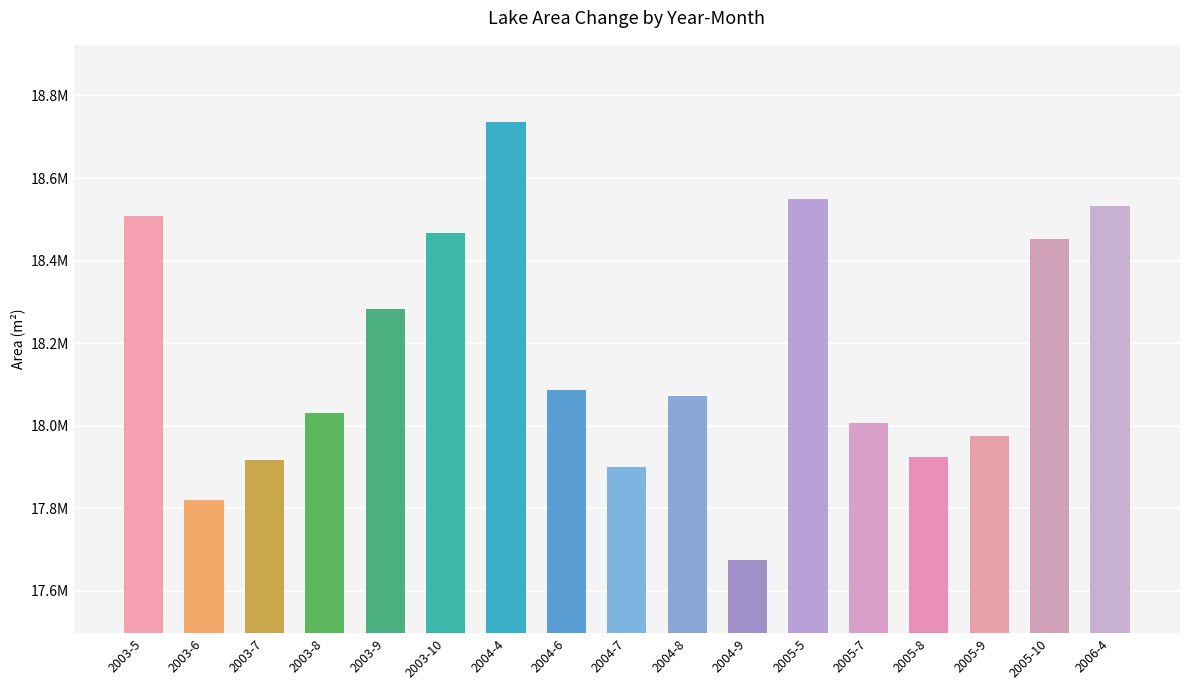

Does the chart contain any negative values?

No